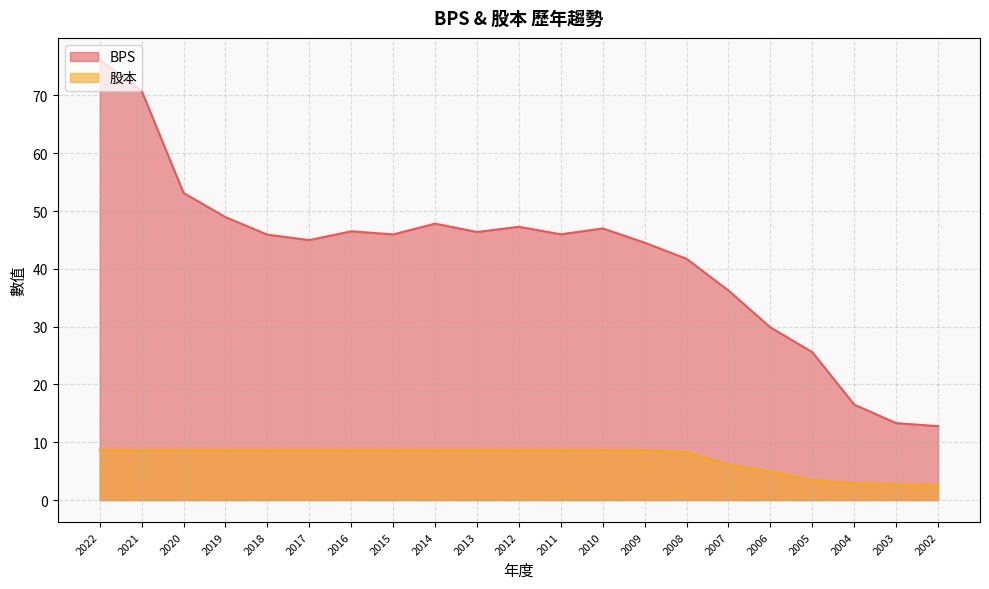

Is it true that 股本 equals 8.6 at 2018?

True